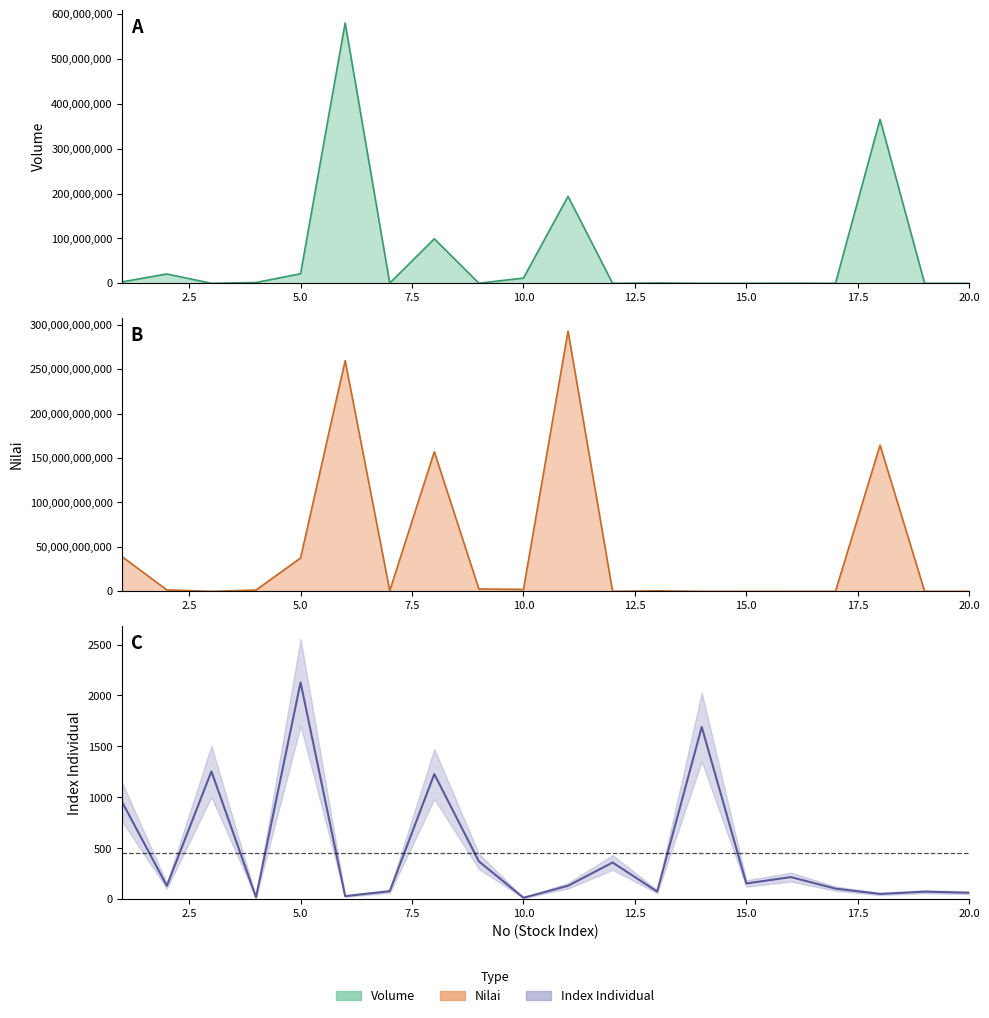

What is the sum of the Index Individual values at 14 and 12?

2052.8